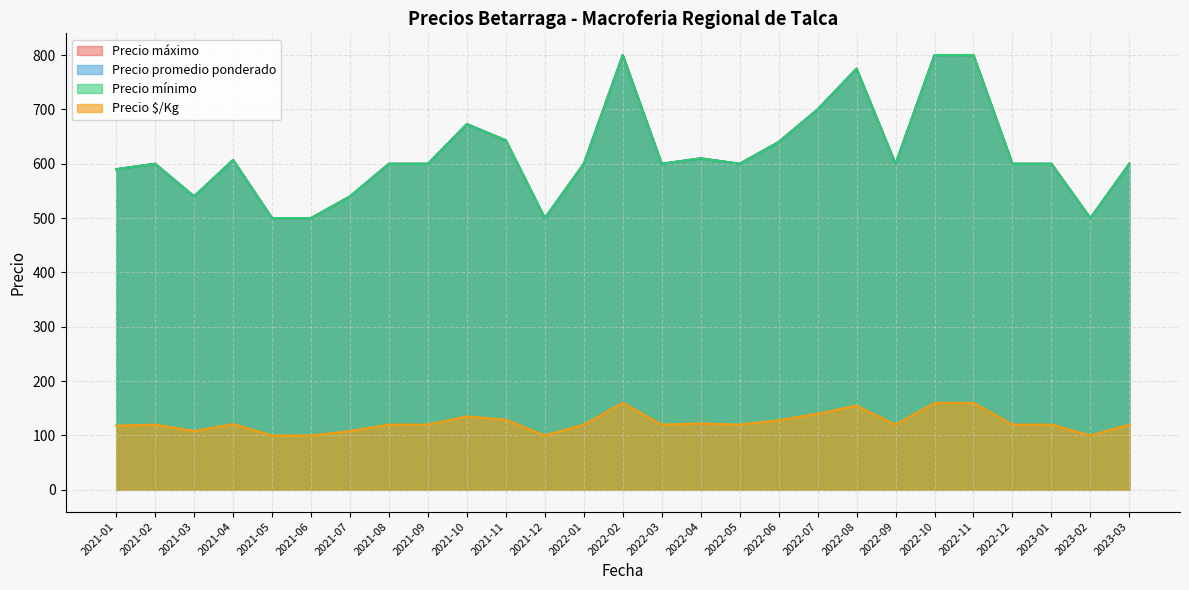

What is the difference between the maximum and minimum values in the Precio $/Kg series?

60